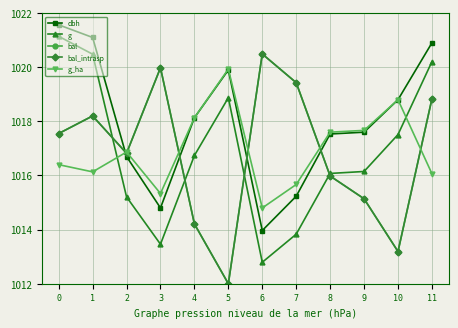

What is the average value of the bal_intrasp series?

1016.8